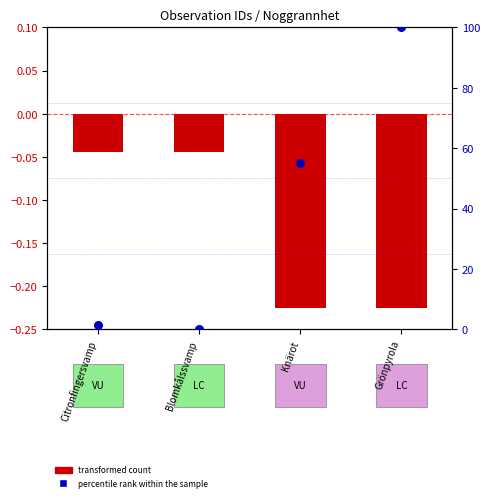

What is the total value across all series at Grönpyrola?

99.8